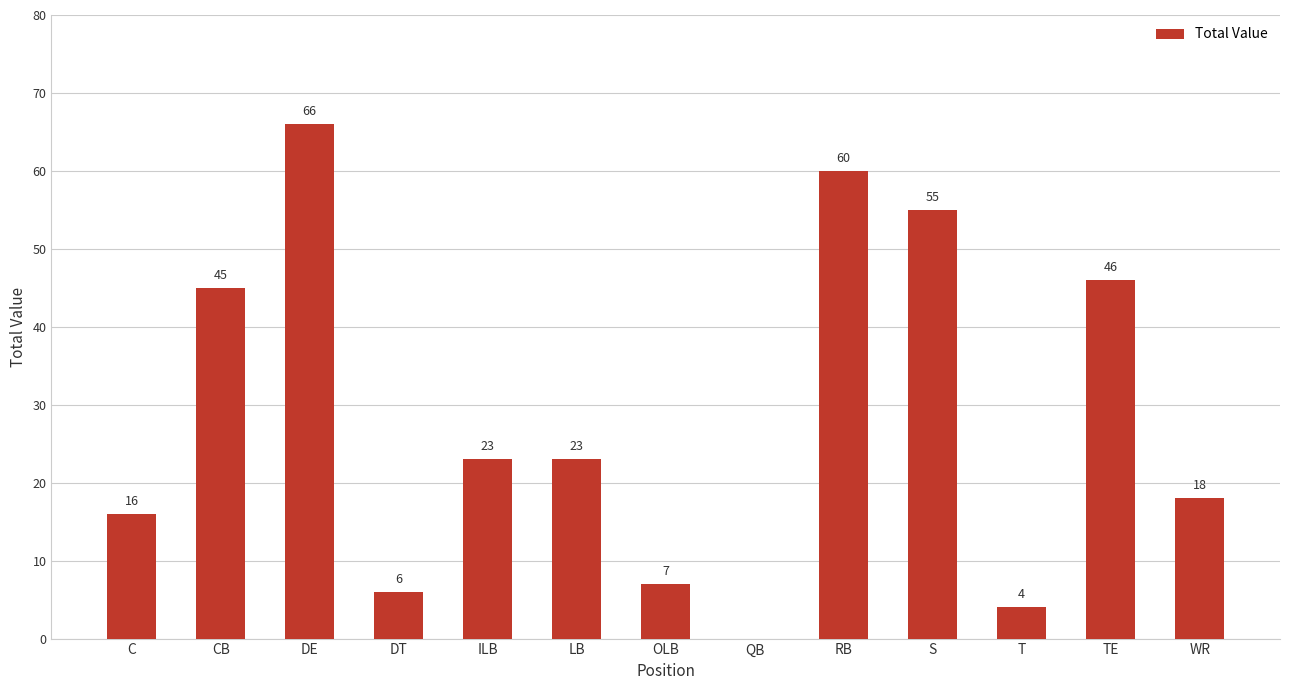

Where does the data first go above 23?

CB